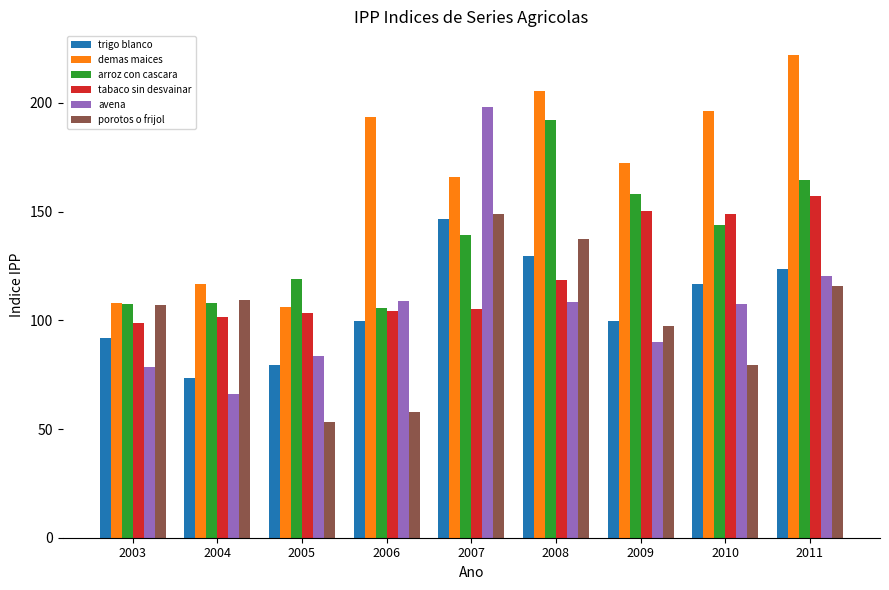

How many categories are shown in the chart?

9